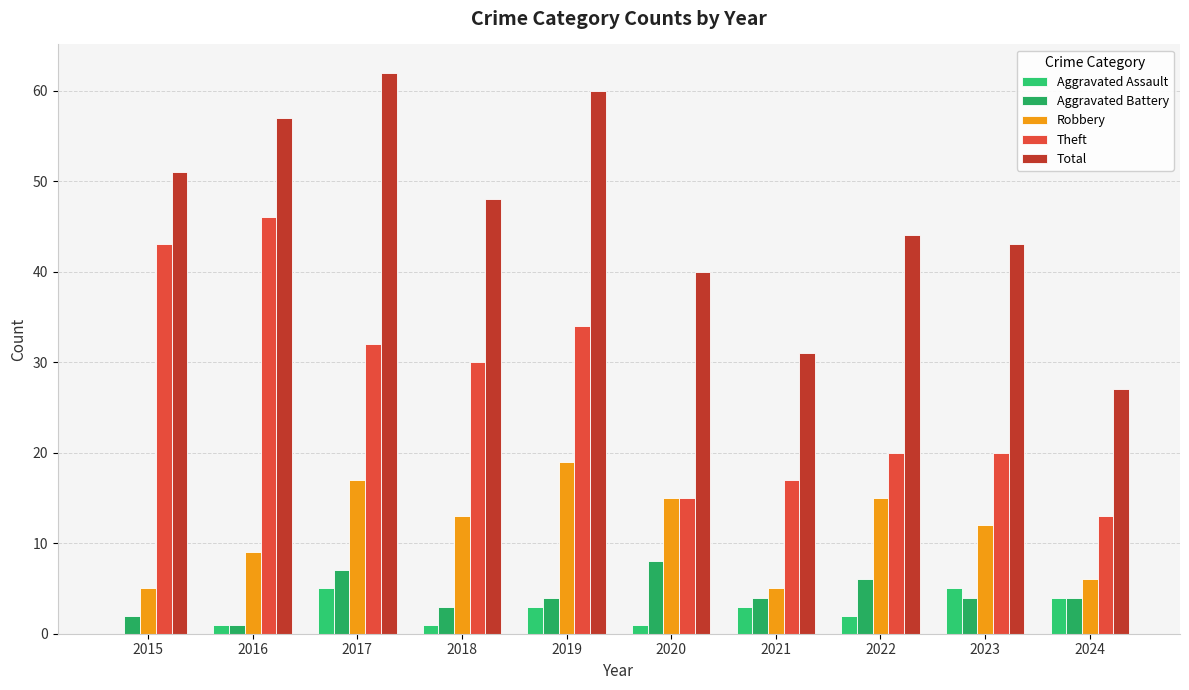

Which series has the widest spread of values?

Total